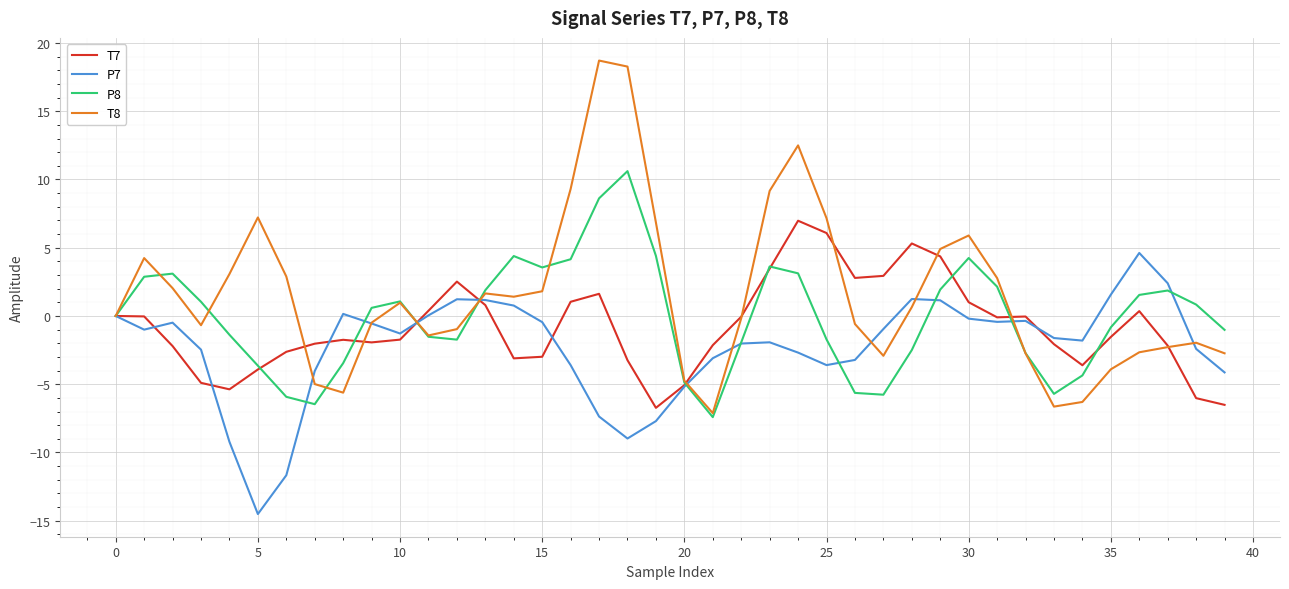

Rank the series by their average value, from highest to lowest.

T8, P8, T7, P7